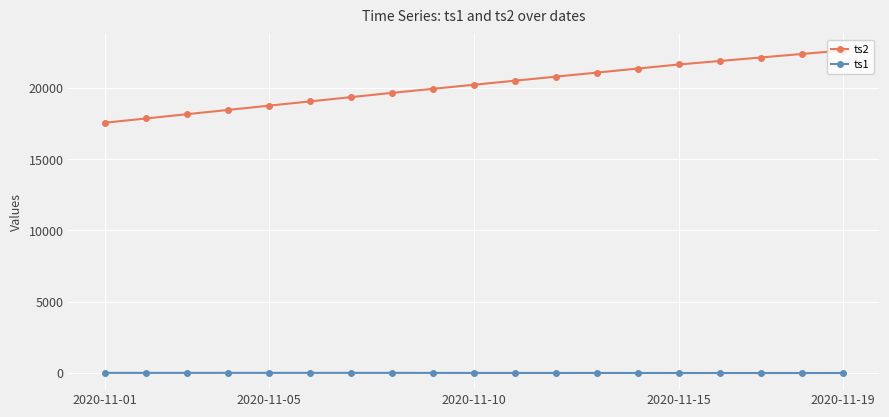

How many values in the ts1 series are below 1?

9